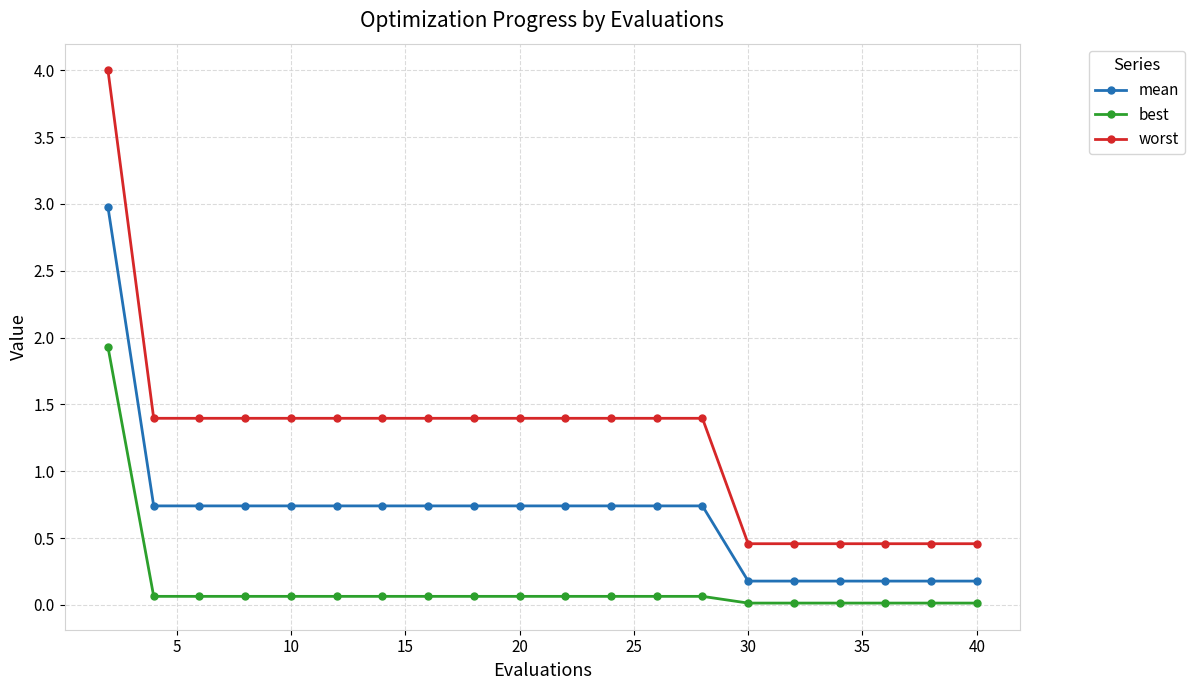

How many lines are shown in the chart?

3